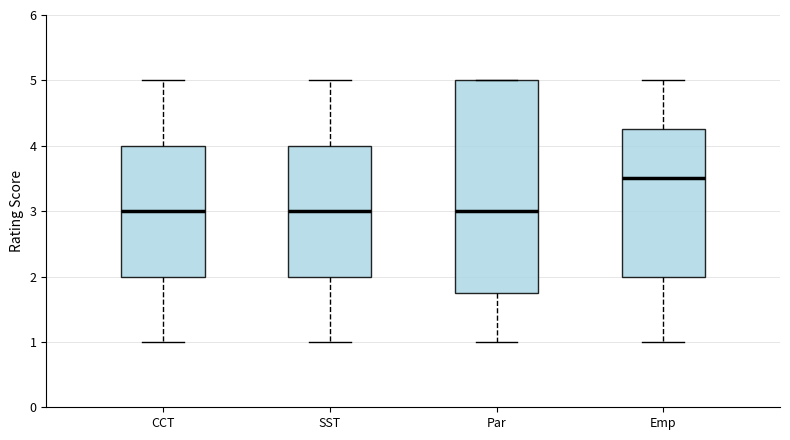

Where is the lower edge of the box for CCT on the y-axis? The values are not printed on the chart, so give them approximately, as read against the axis.

2.0